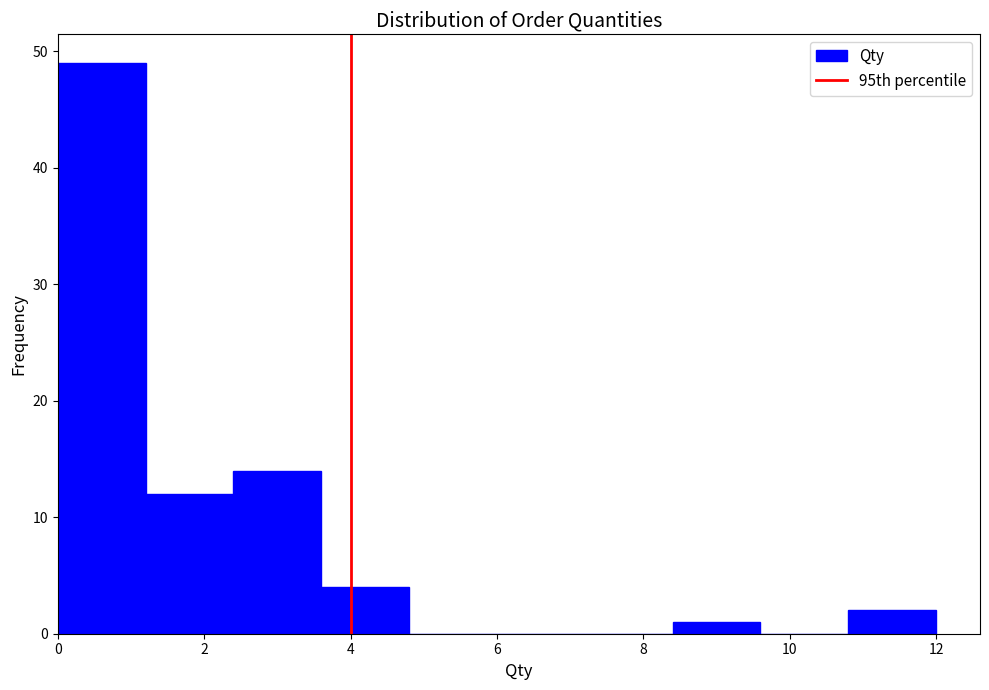

Which range on the x-axis has the tallest bar?

0.0 to 1.2